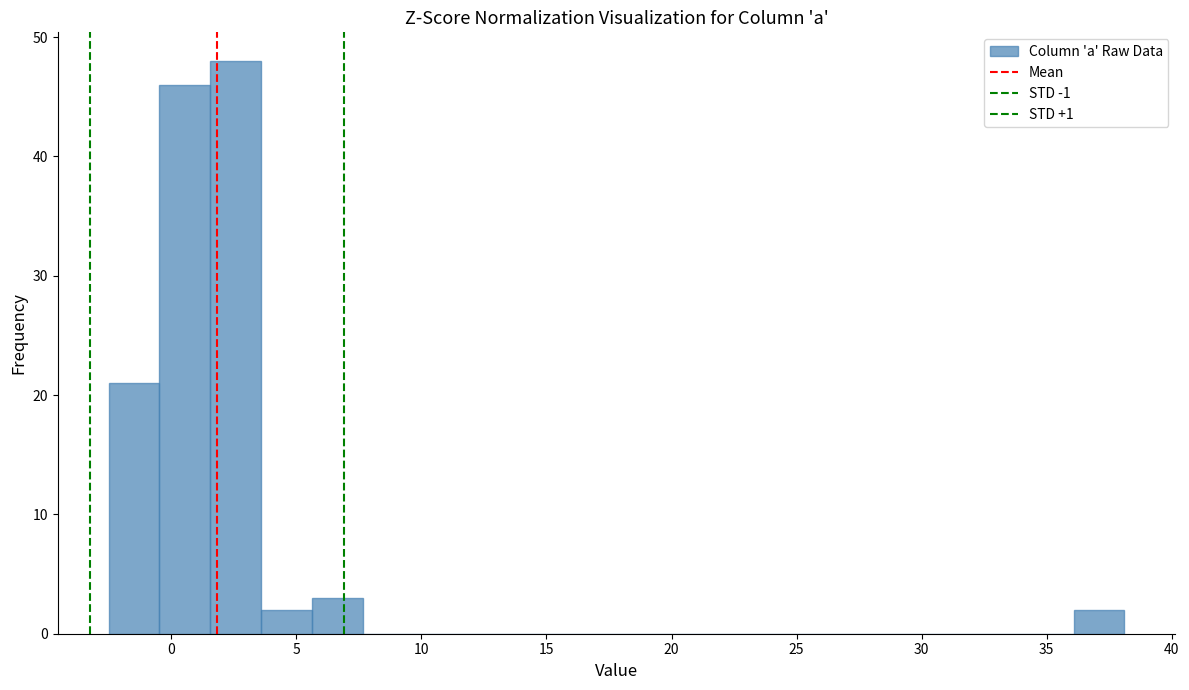

How tall is the bar that spans 1.5 to 3.5 on the x-axis? Neither the bar edges nor the heights are printed on the chart, so give them approximately, as read against the axes.

48